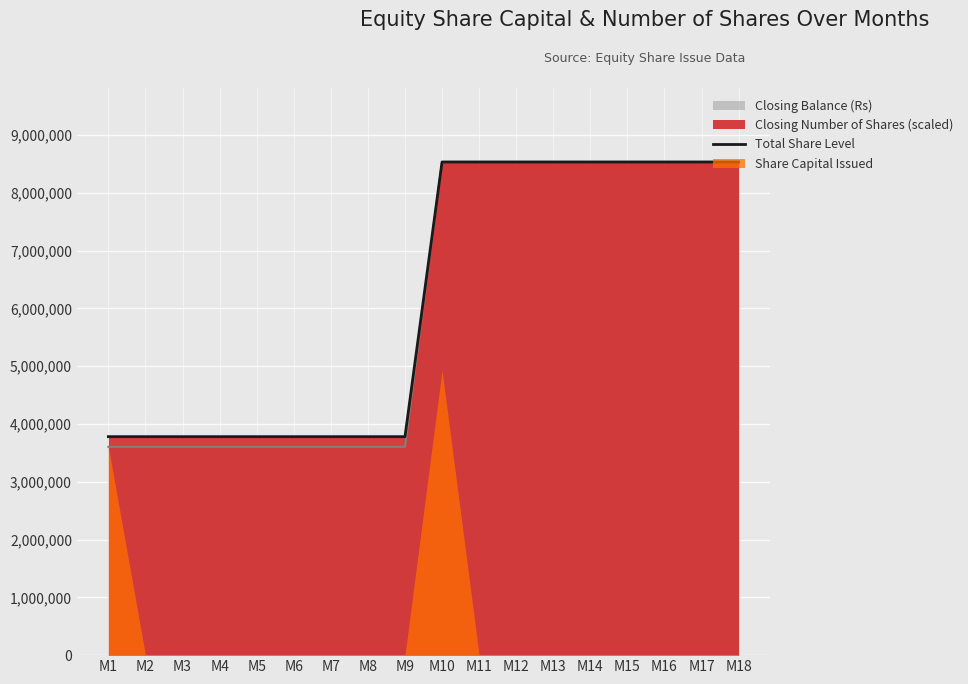

Is it true that the value at M9 is 3780443.0?

True